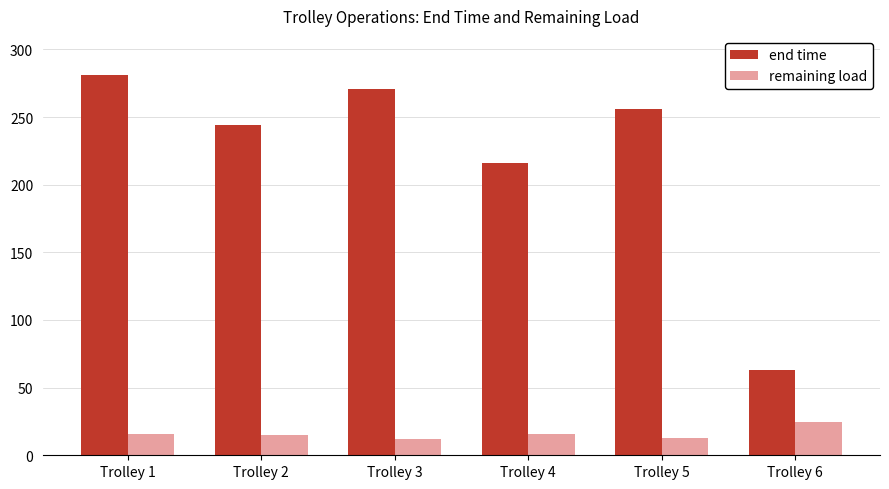

What are all the series names shown in the legend?

end time, remaining load